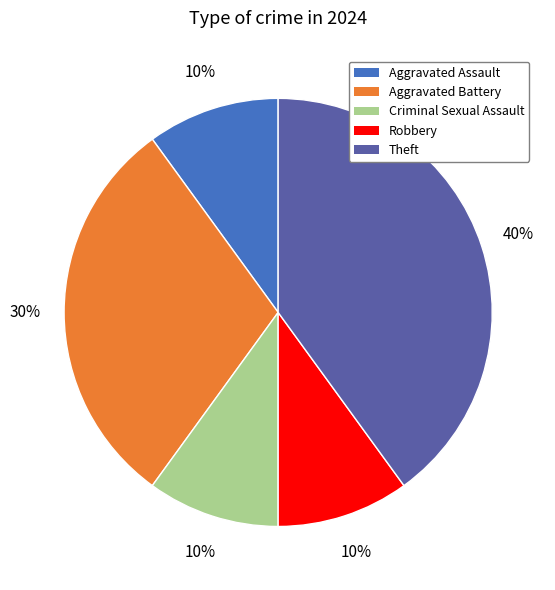

To the nearest percent, what portion does Criminal Sexual Assault represent?

10%